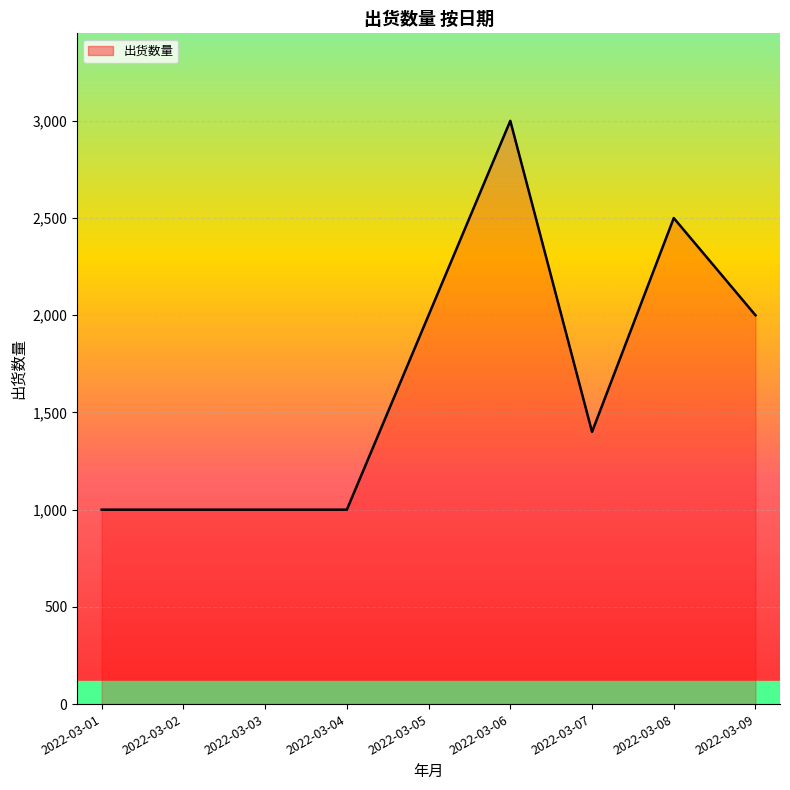

Count the number of data series in this chart.

1